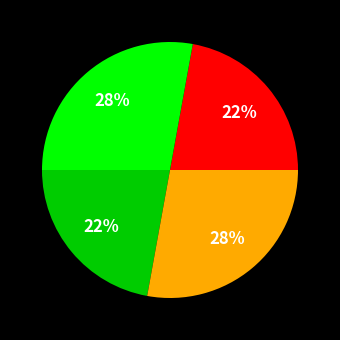

To the nearest percent, what is the average slice percentage?

25%